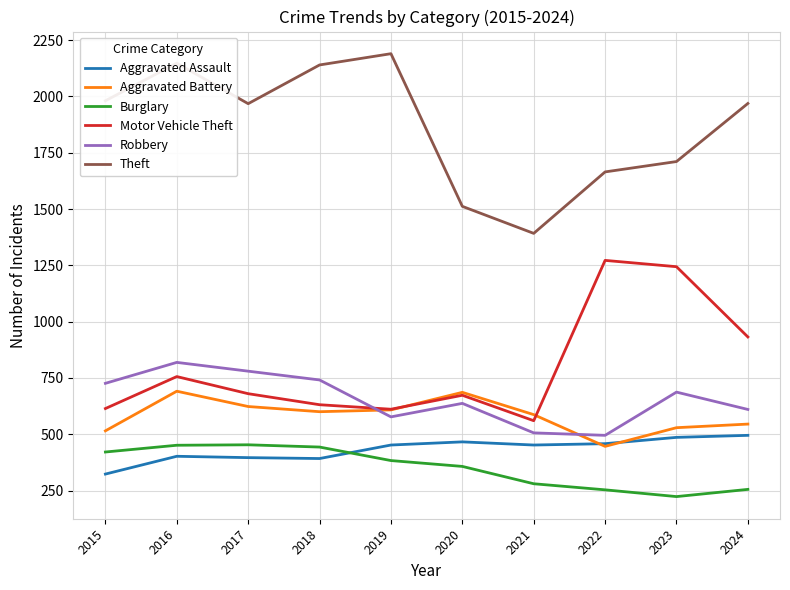

At which label does Robbery first exceed 687?

2015